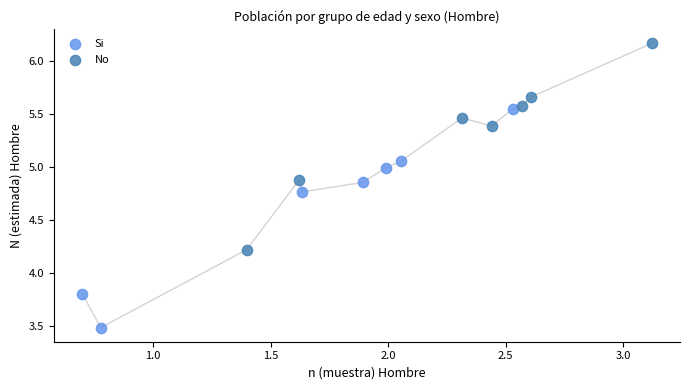

What are all the series names shown in the legend?

Si, No